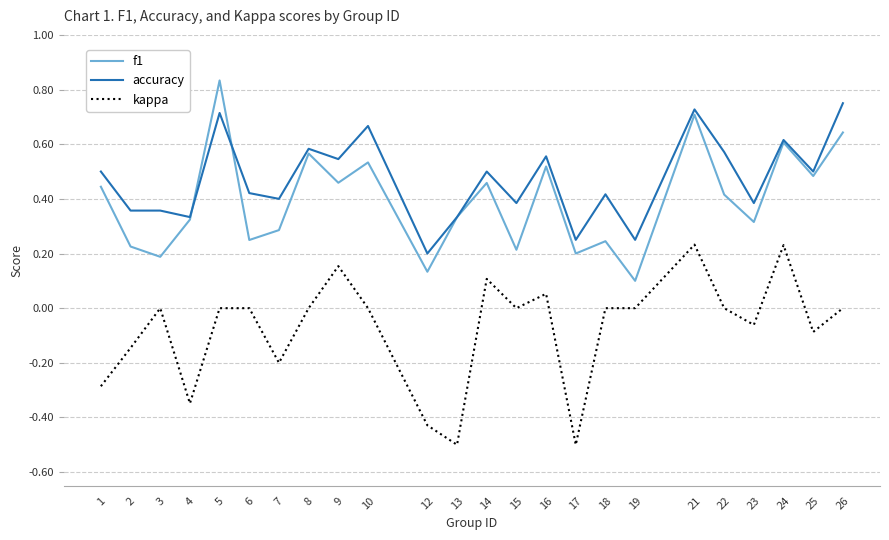

Where is the first local maximum for f1?

5